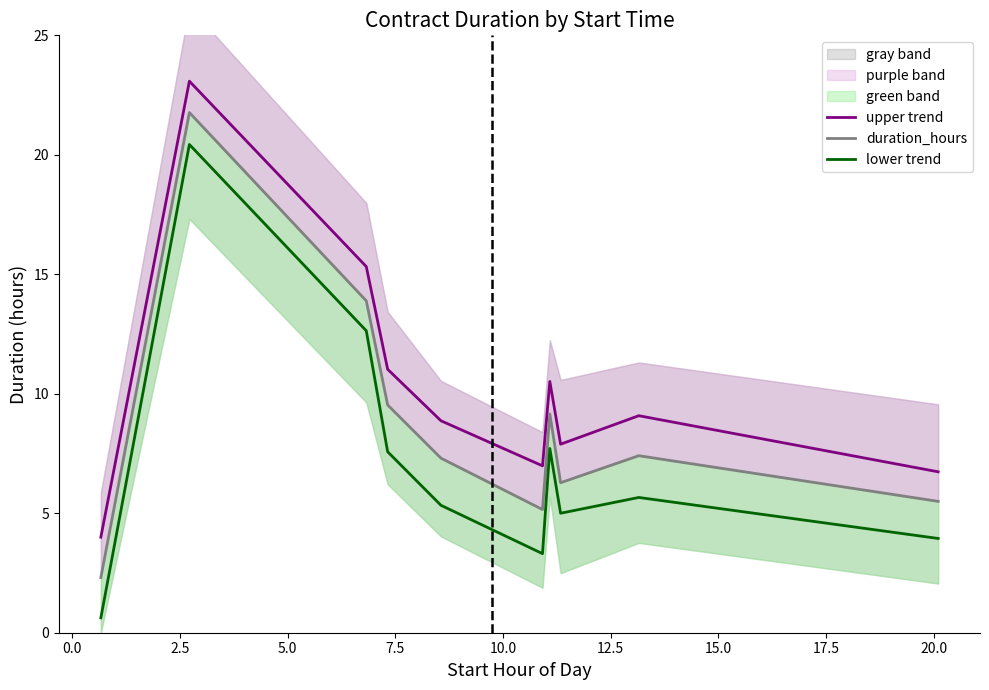

What is the sum of all upper trend values?

103.5